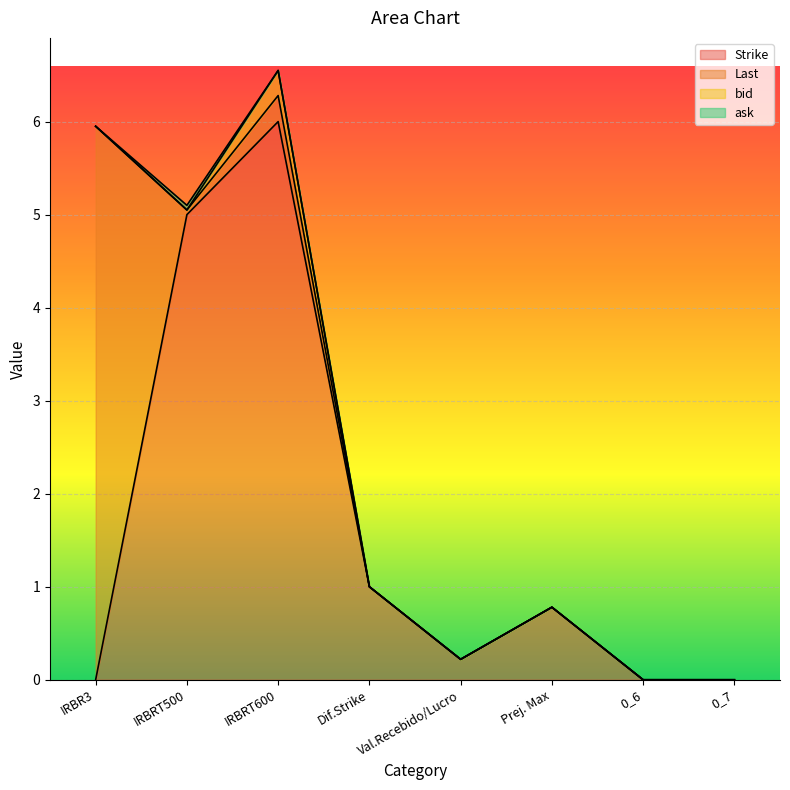

What position from the right is IRBRT600?

6